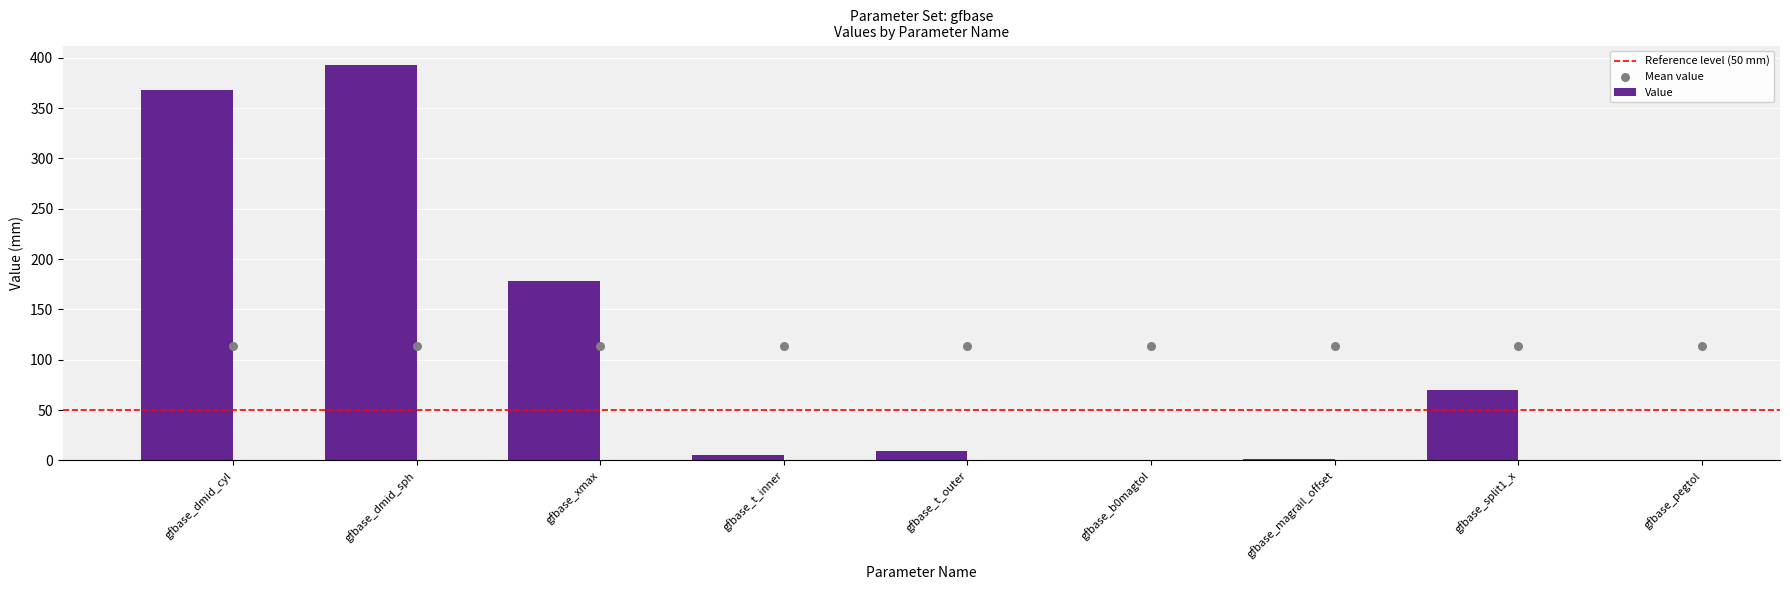

Between gfbase_dmid_sph and gfbase_magrail_offset, which is larger?

gfbase_dmid_sph